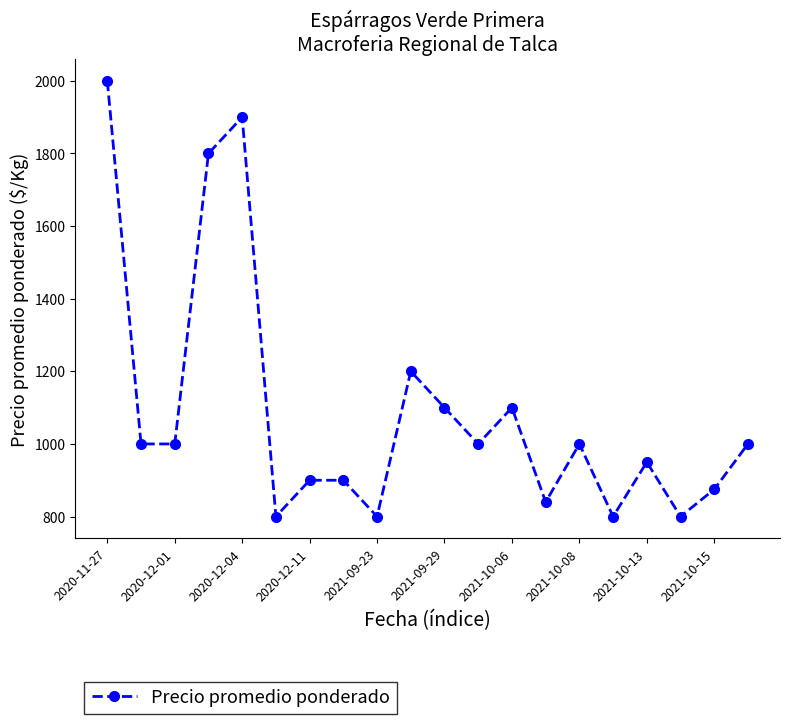

What is the value of the 2nd point from the left?

1000